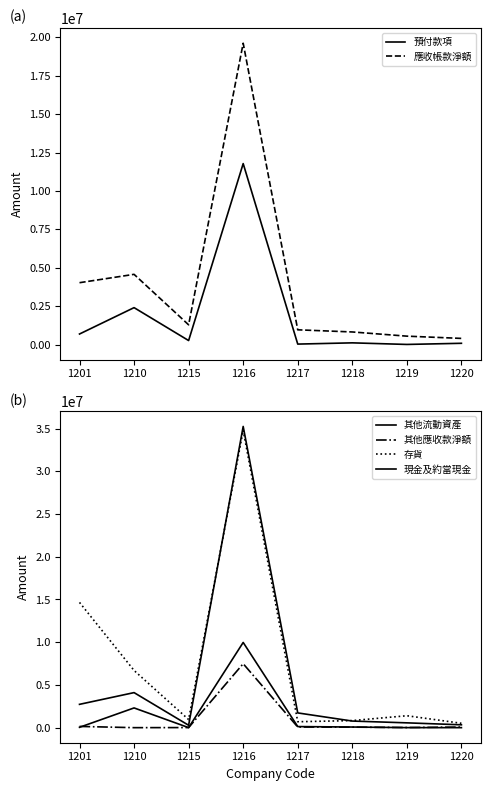

In 其他應收款淨額, how many points are higher than both neighbors (excluding endpoints)?

1